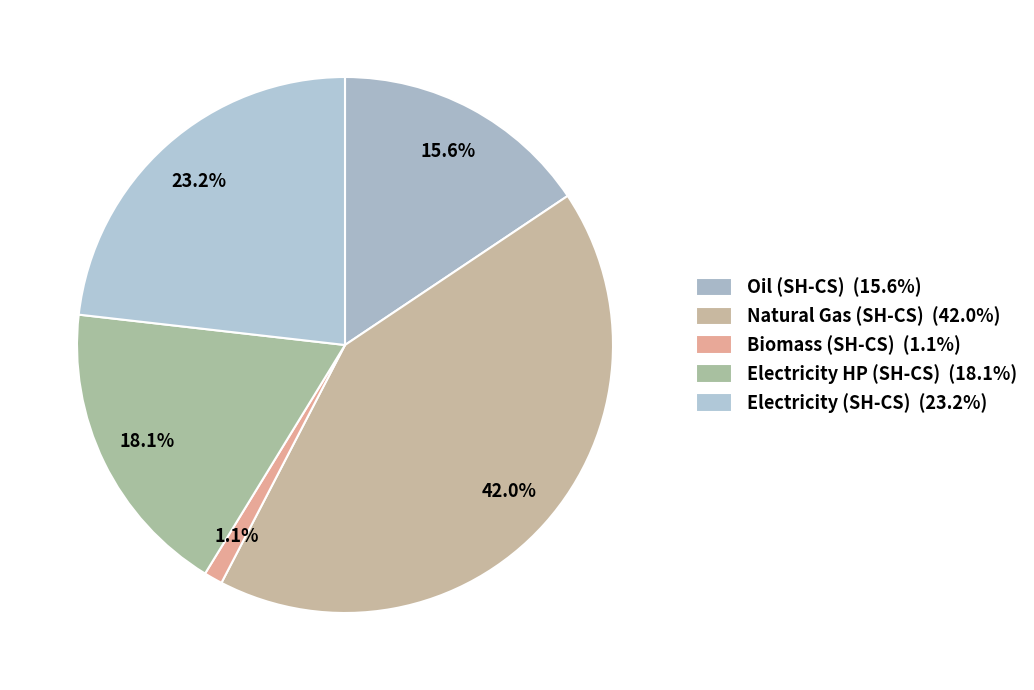

How many slices are in this pie chart?

5